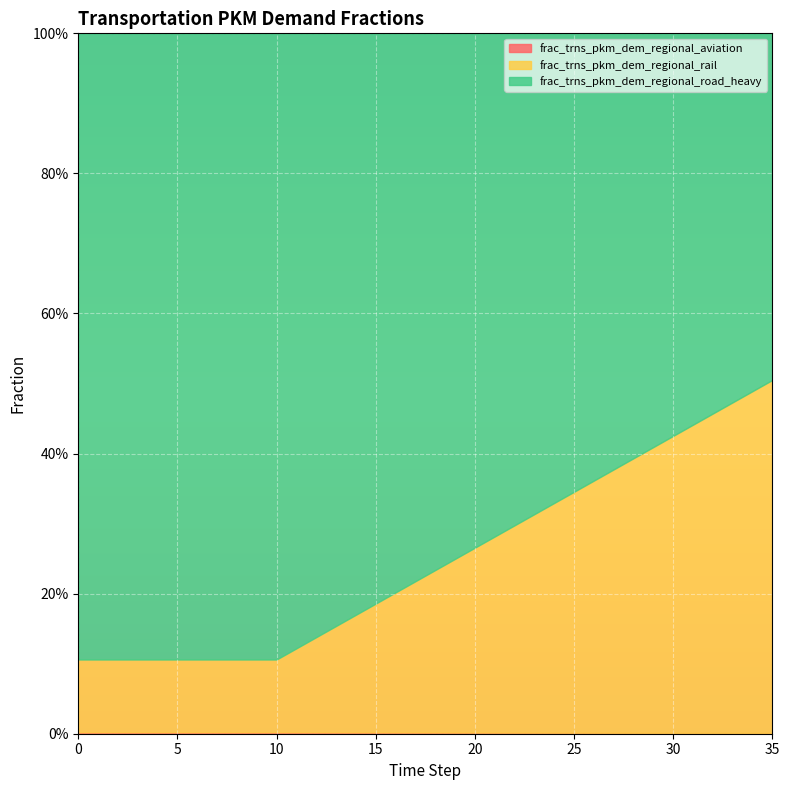

How many intersections are there between frac_trns_pkm_dem_regional_rail and frac_trns_pkm_dem_regional_road_heavy?

1